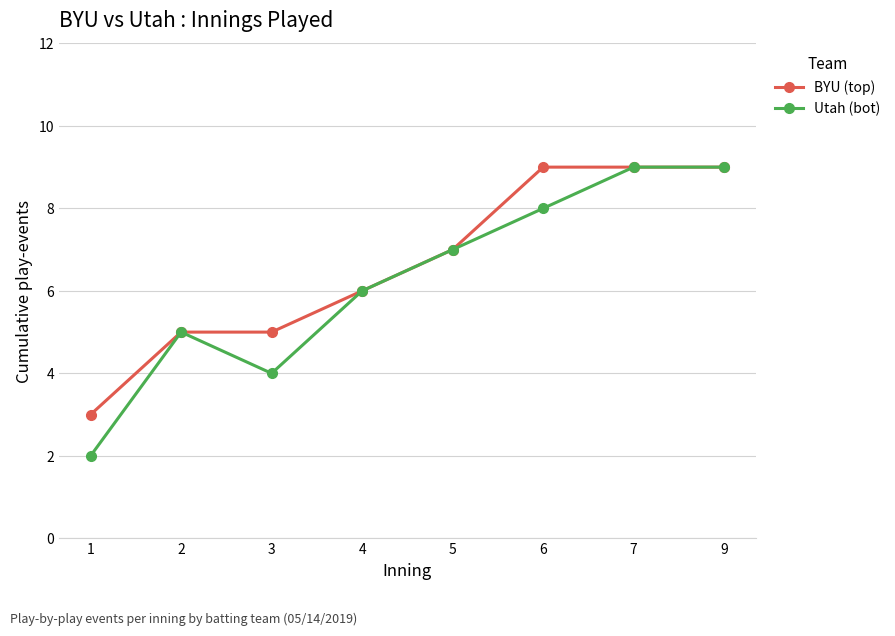

What are all the series names shown in the legend?

BYU (top), Utah (bot)